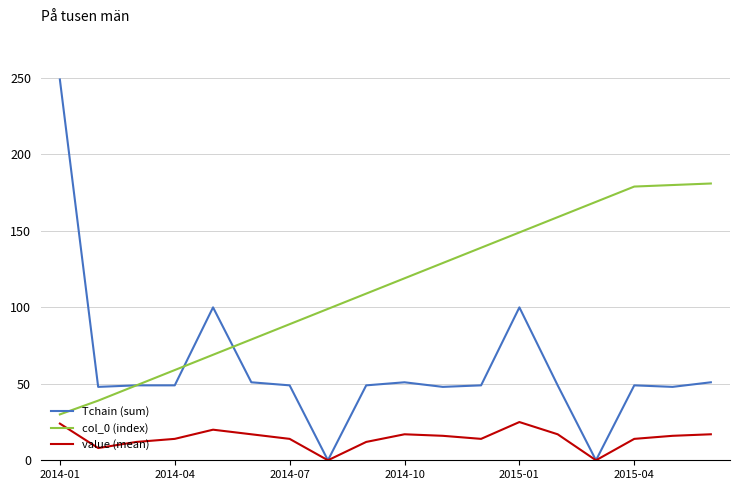

Rank the series by their average value, from highest to lowest.

col_0 (index), Tchain (sum), value (mean)